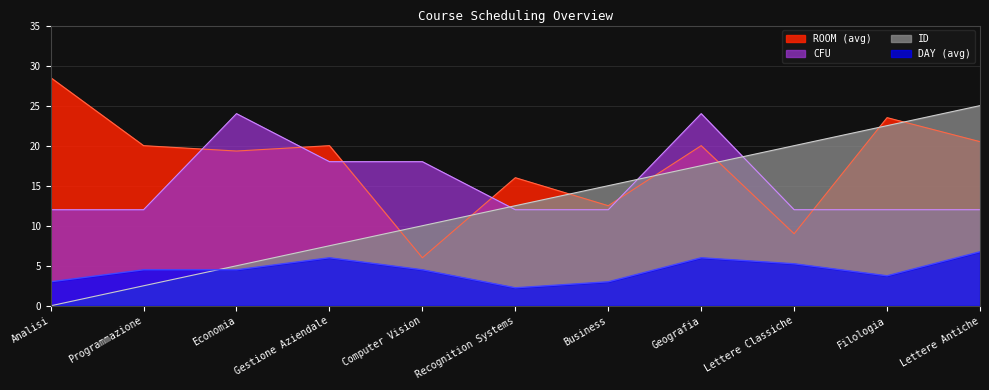

Does the chart display data point markers on the line(s)?

No